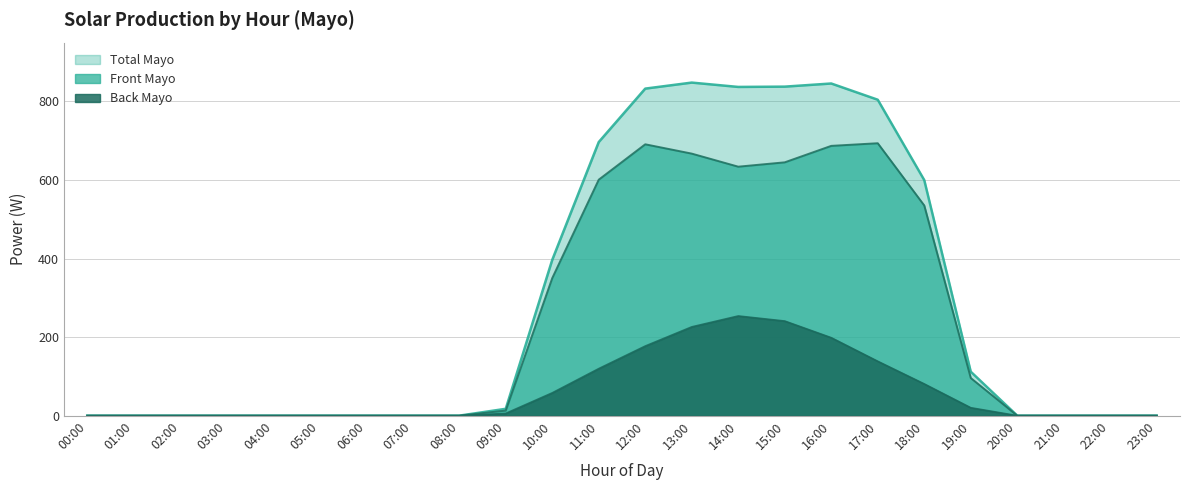

What is the greatest value displayed?

848.1